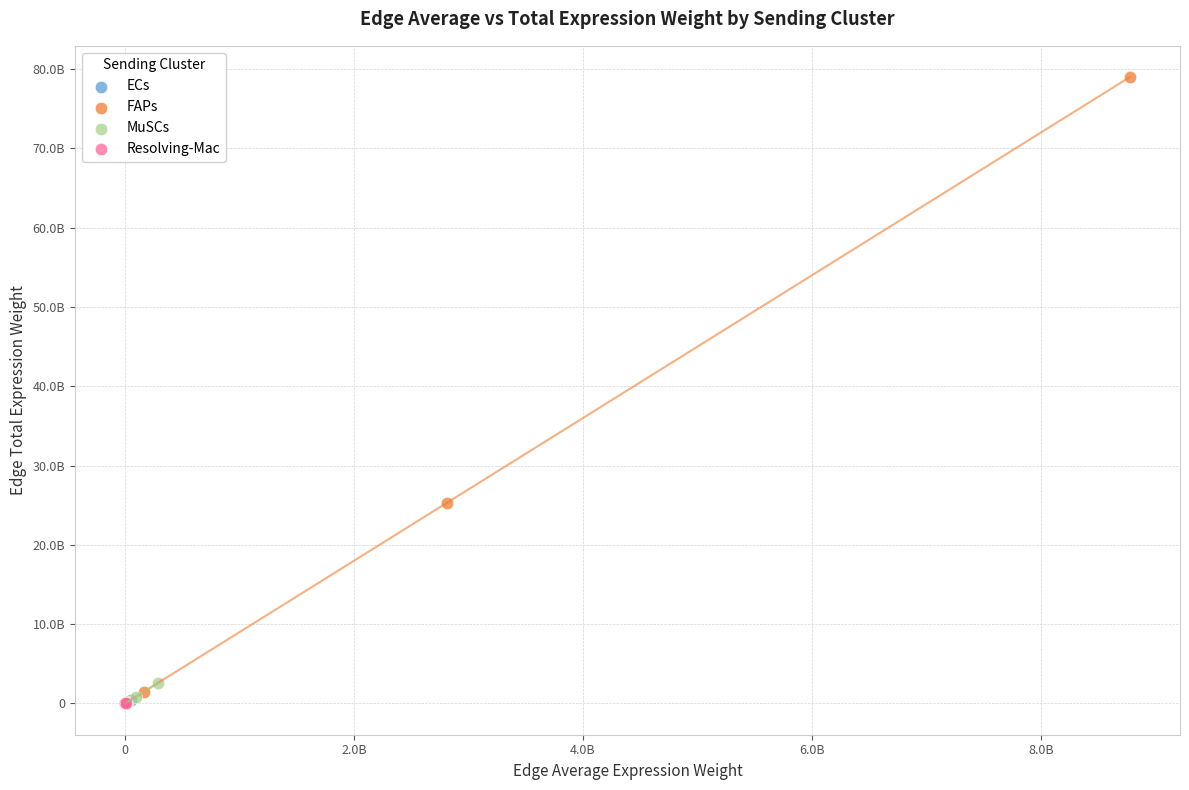

What are all the series names shown in the legend?

ECs, FAPs, MuSCs, Resolving-Mac